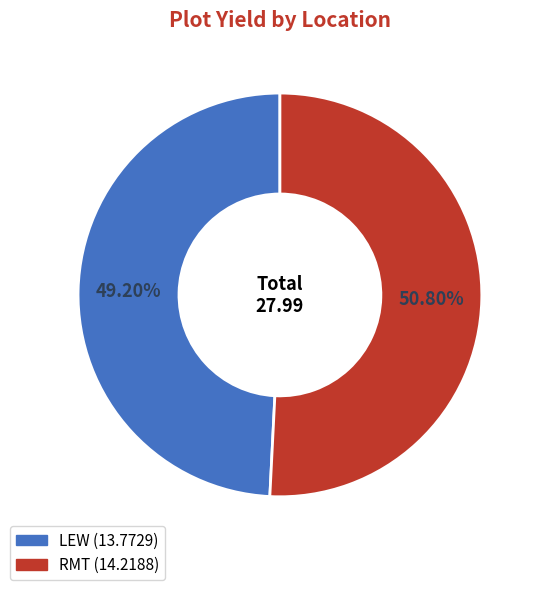

Which has a higher value, LEW or RMT?

RMT